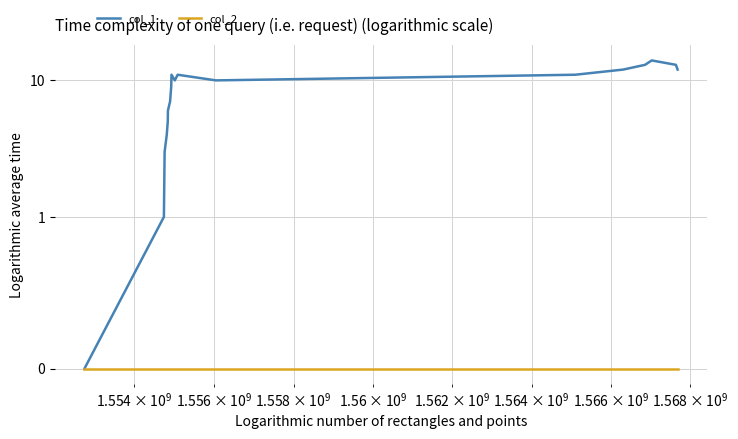

How many interior local valleys does the col_1 series have?

2